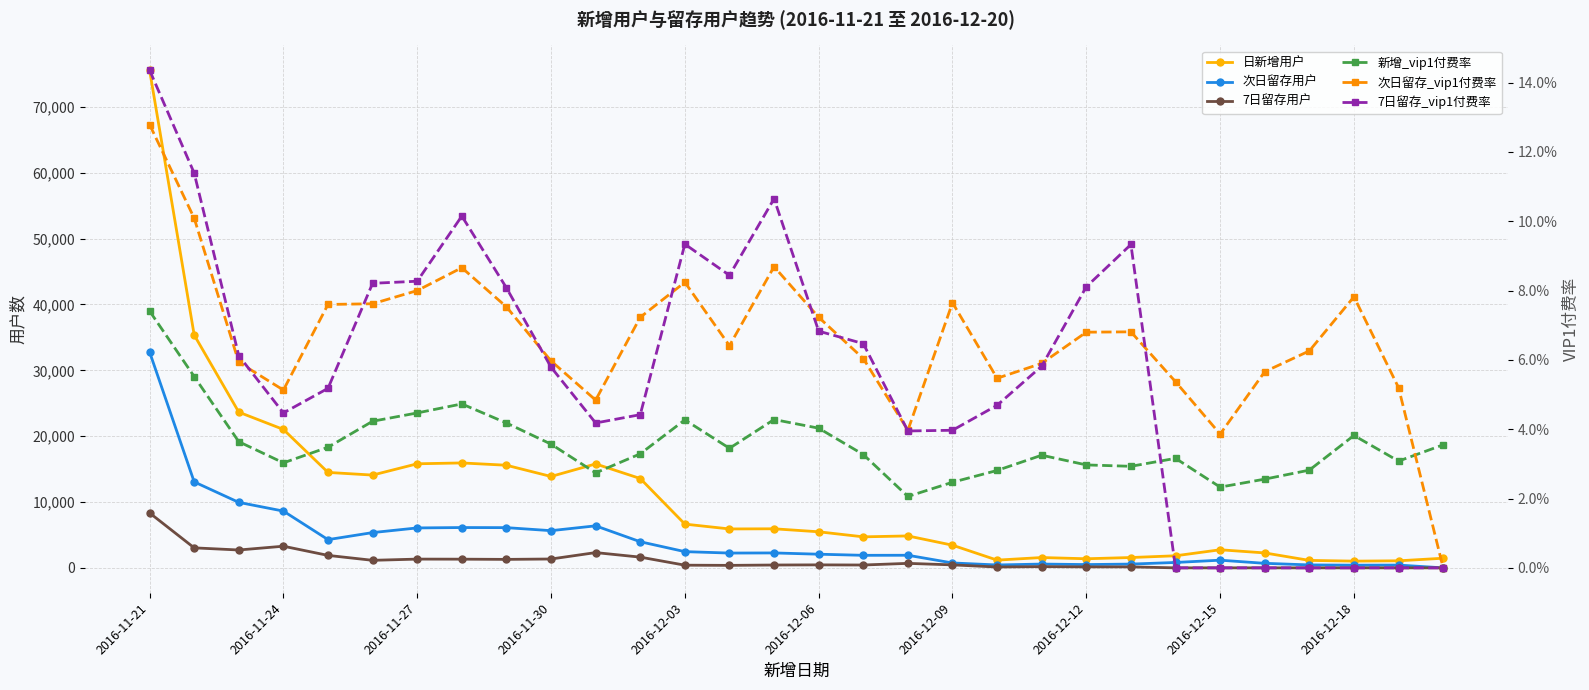

Count the 次日留存_vip1付费率 values in the range 0 to 1.

30